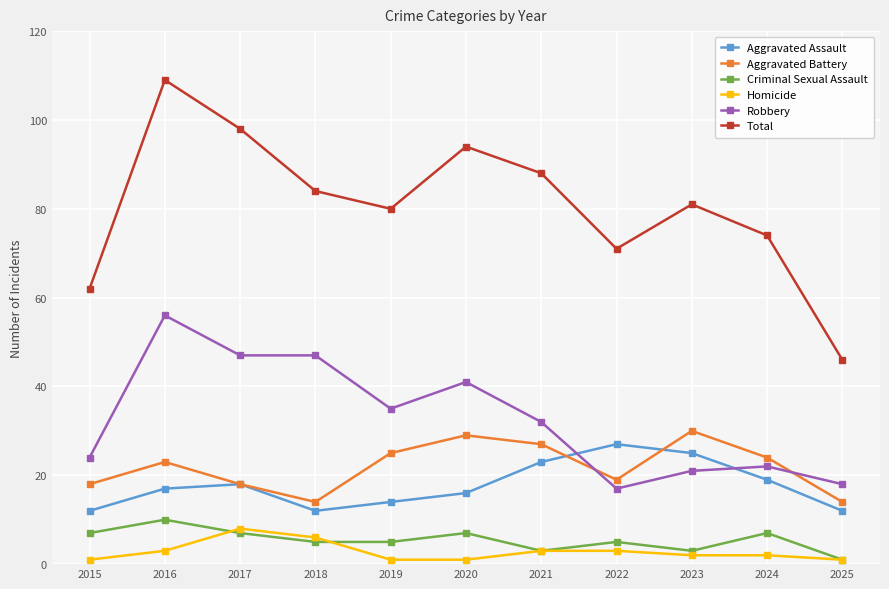

What is the approximate value of Homicide at 2017?

8